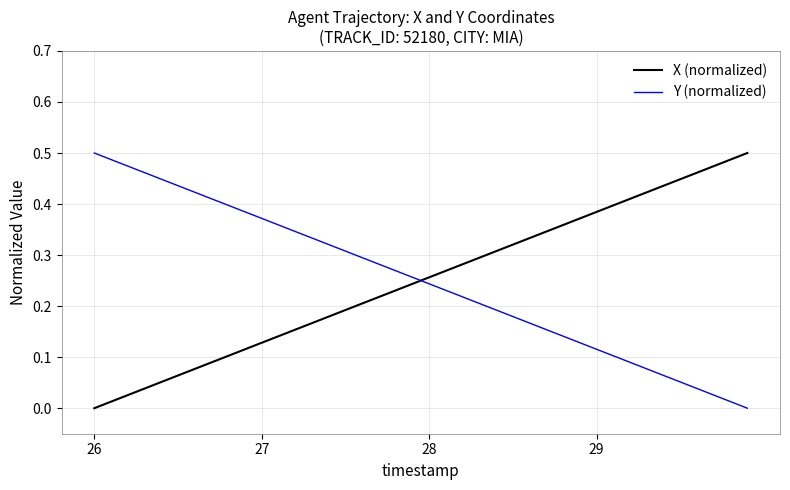

After their last crossing, which series has the higher values: X (normalized) or Y (normalized)?

X (normalized)